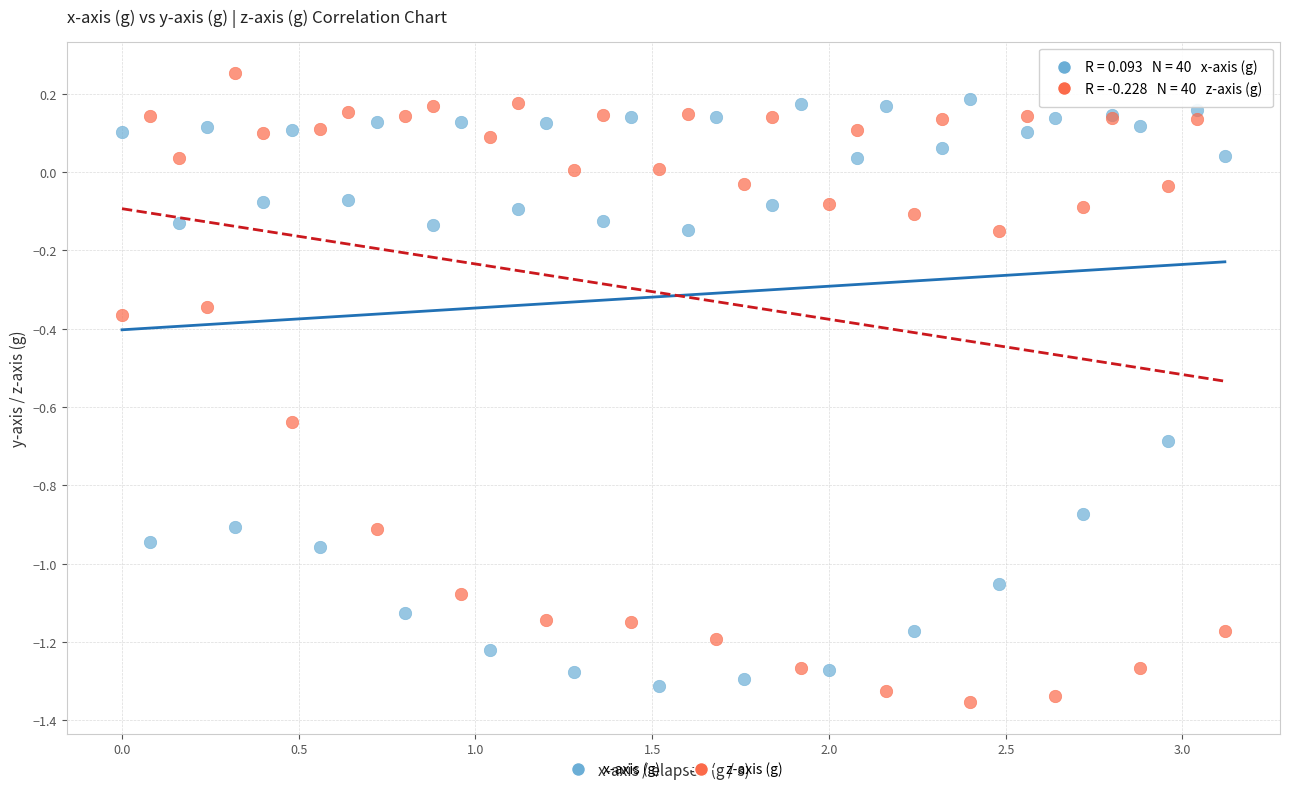

Which series contains the lowest Y value?

z-axis (g)